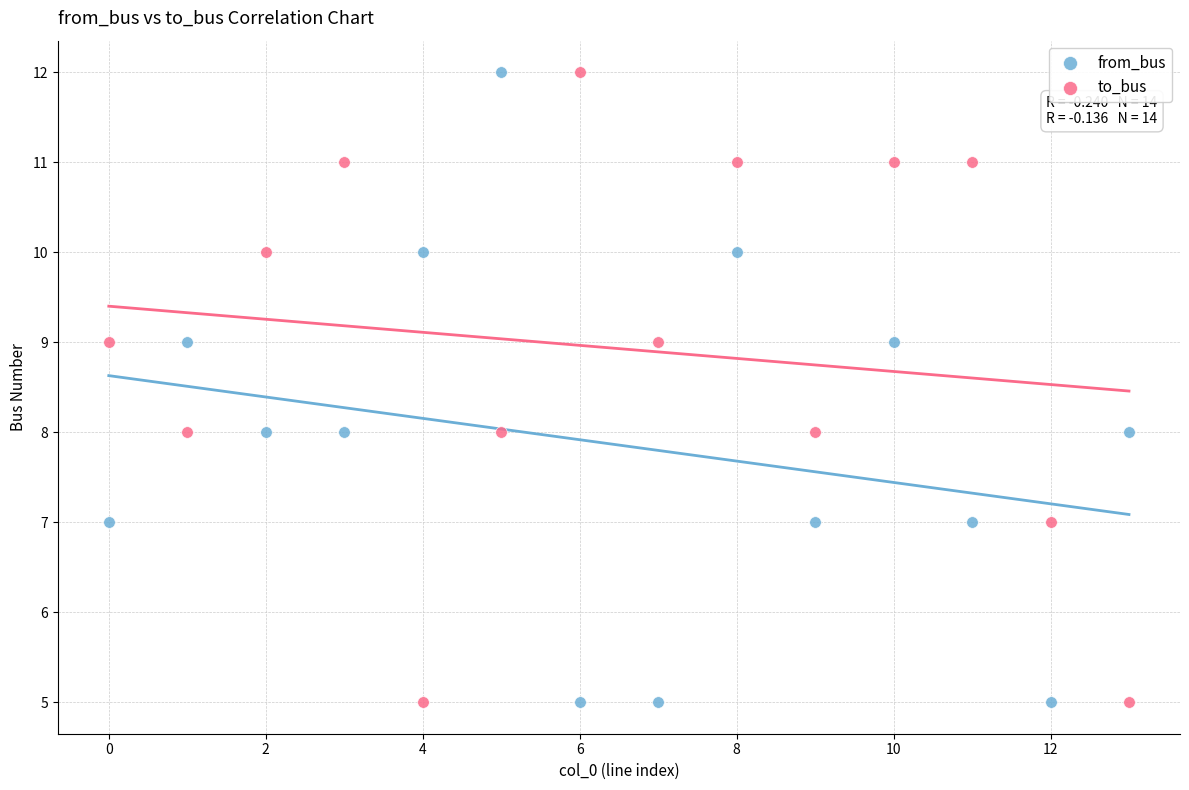

Across all data points, what is the range of Y values (max minus min)?

7